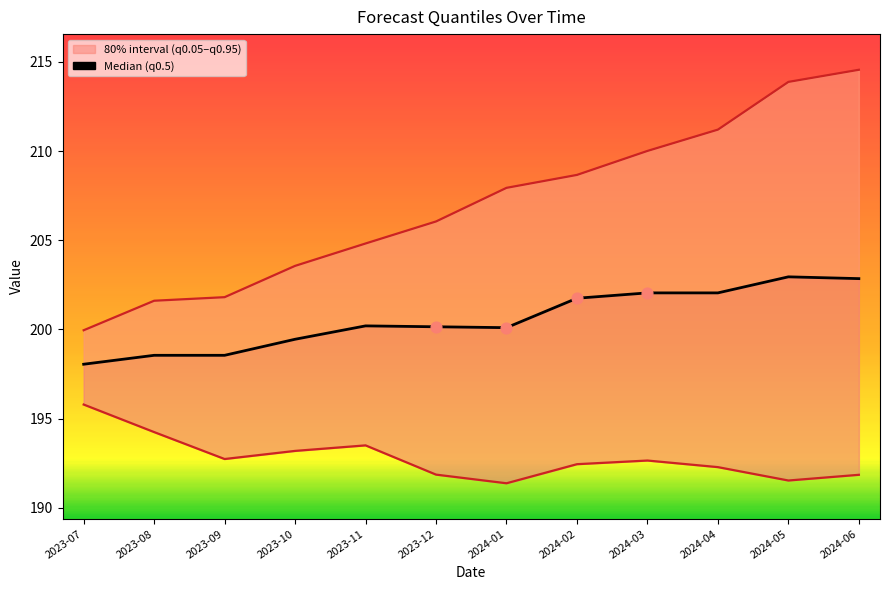

Approximately how many times larger is the value at 2023-10 compared to 2024-06?

1.0